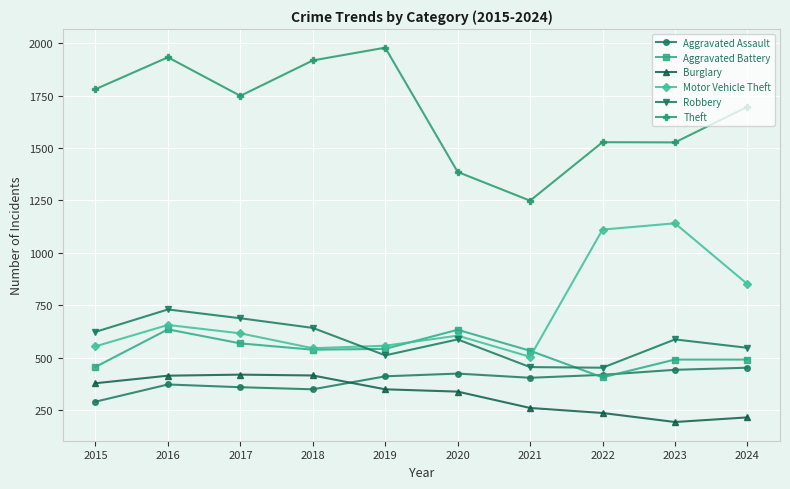

What value does the Robbery series have at 2017, to the nearest 5?

690